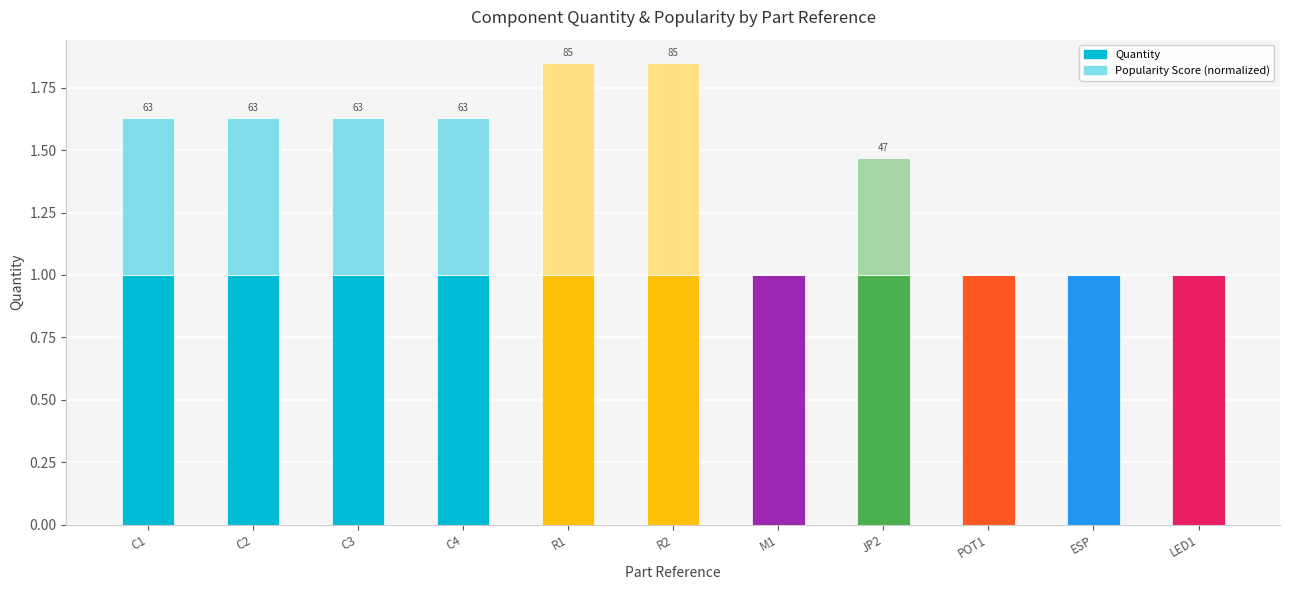

Is it true that Quantity equals 1.4 at R2?

False